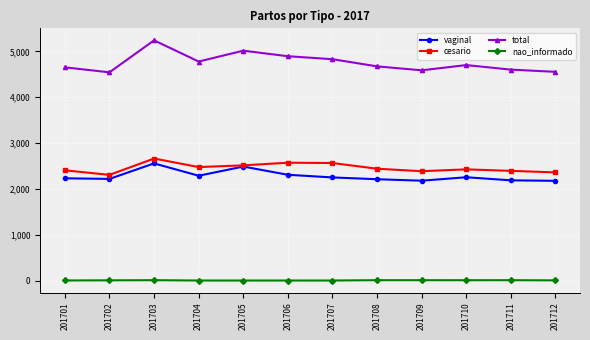

Does the chart display data point markers on the line(s)?

Yes